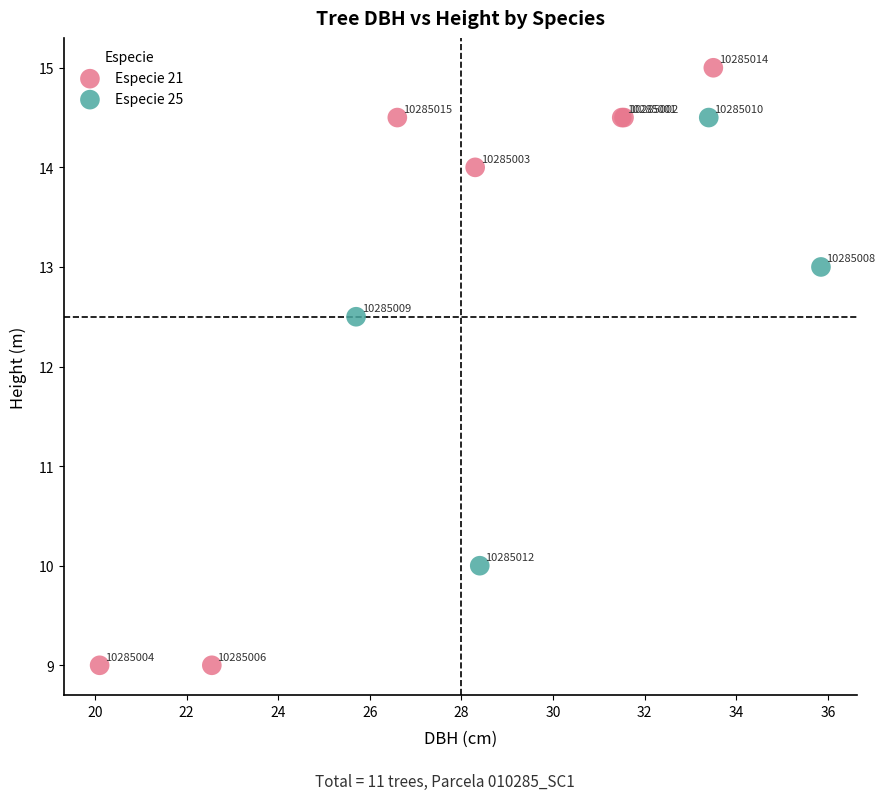

Which series reaches the maximum Y coordinate?

Especie 21